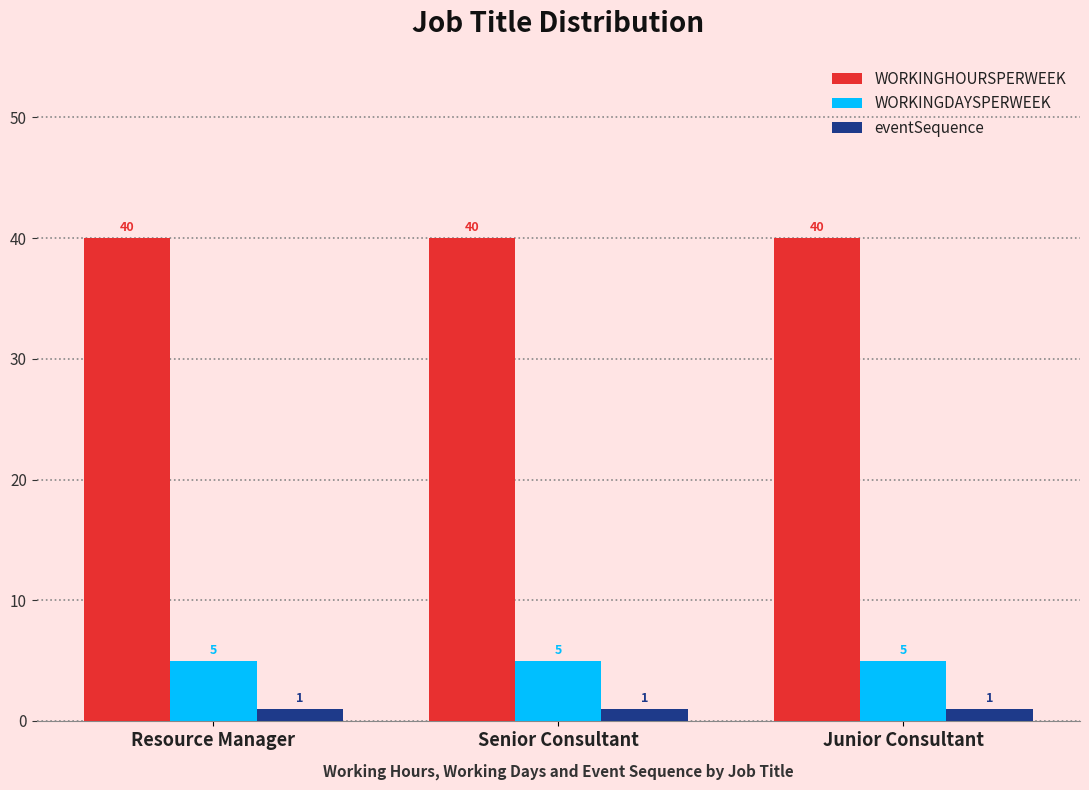

What is the sum of the WORKINGHOURSPERWEEK values at Senior Consultant and Resource Manager?

80